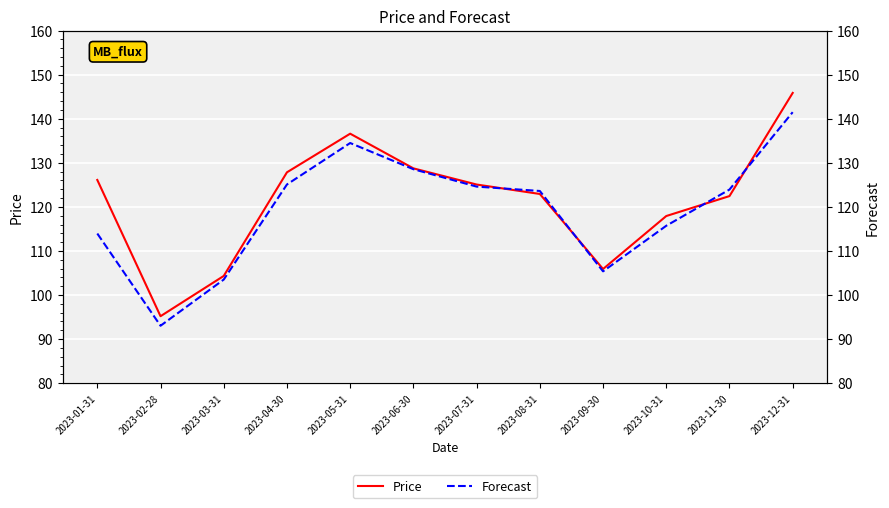

What is the label of the 6th point from the left?

2023-06-30